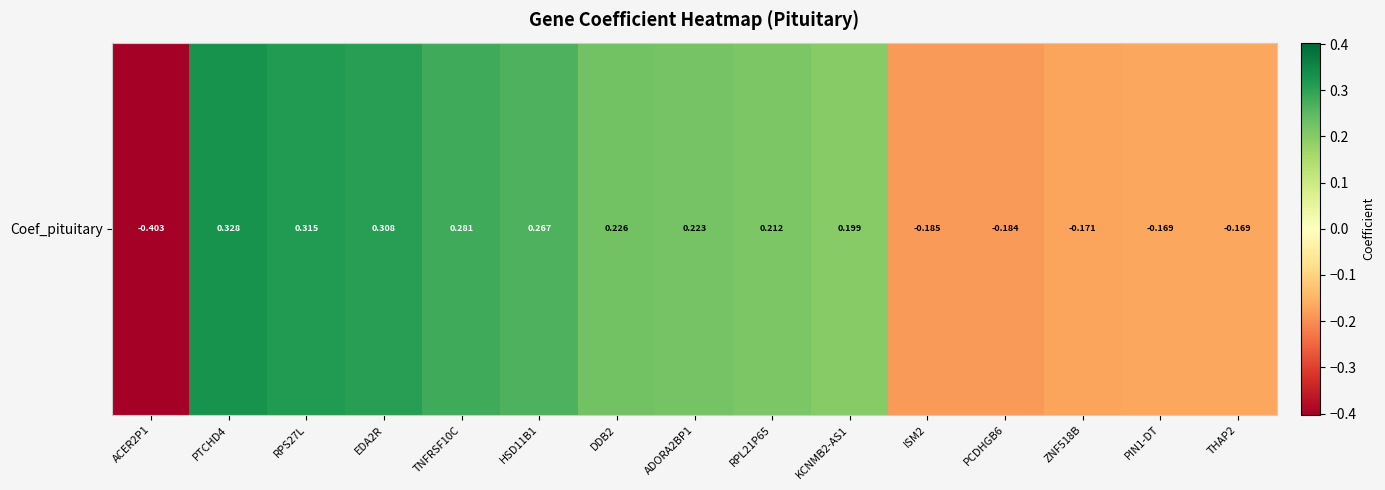

What is the average value?

0.1